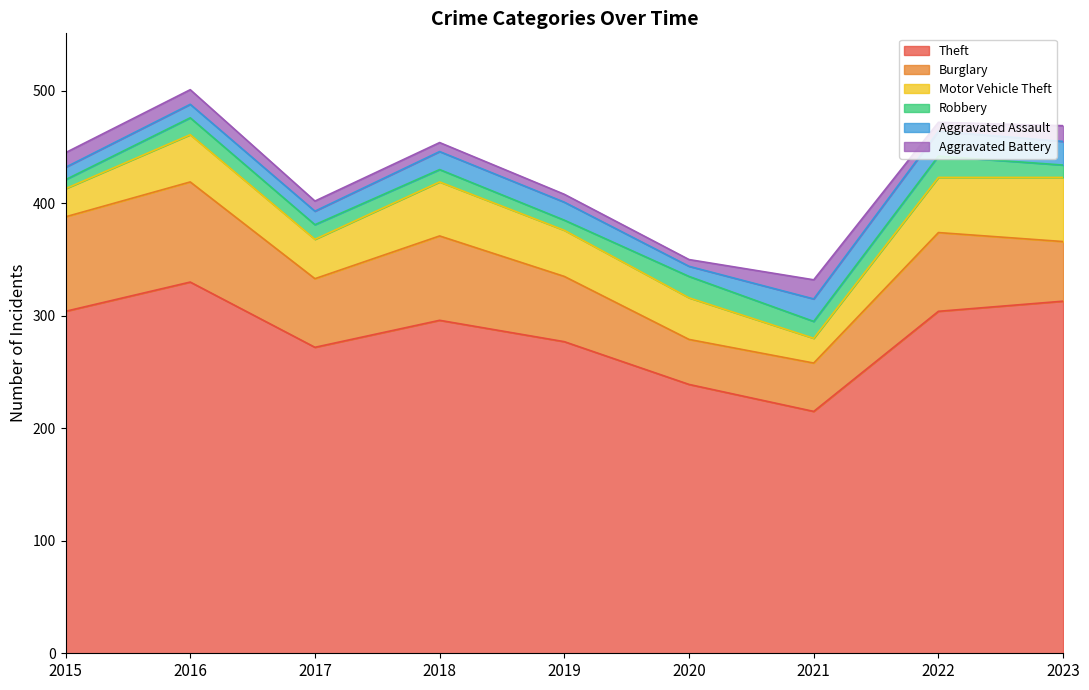

At how many categories does at least one series exceed 163?

9